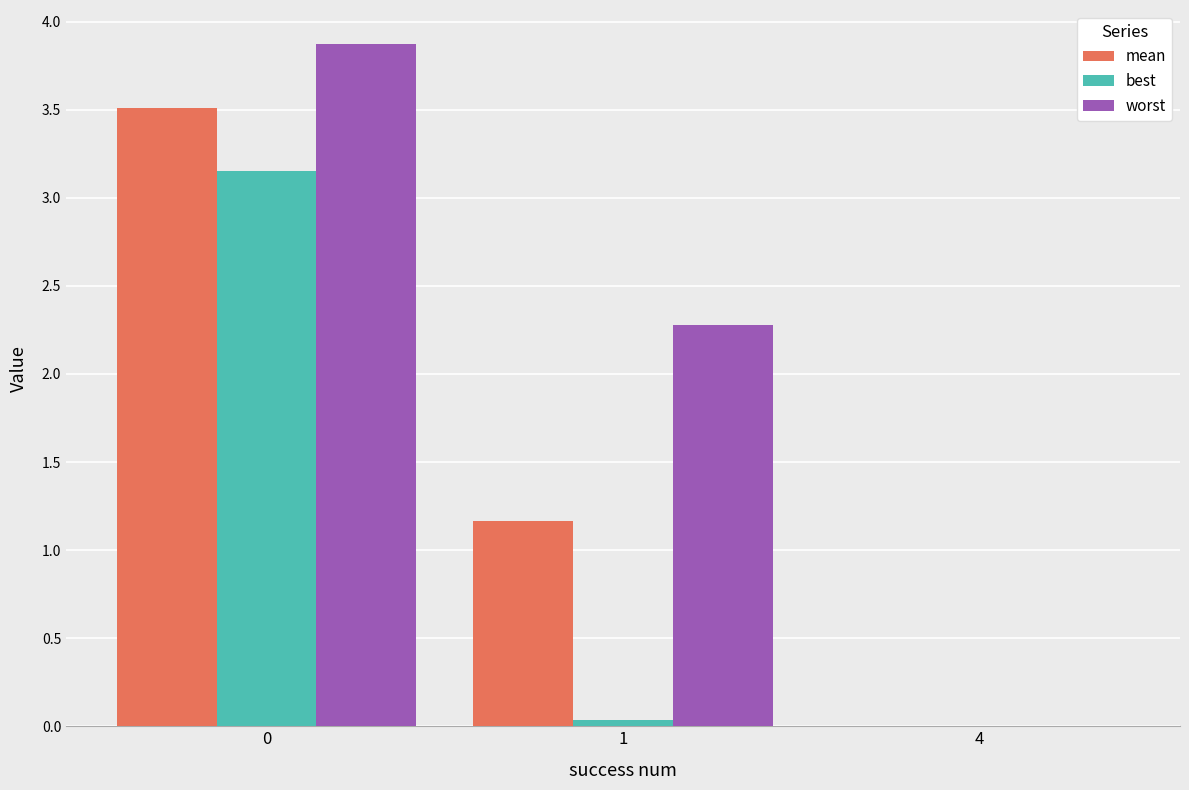

What is the highest value of the worst series?

3.9